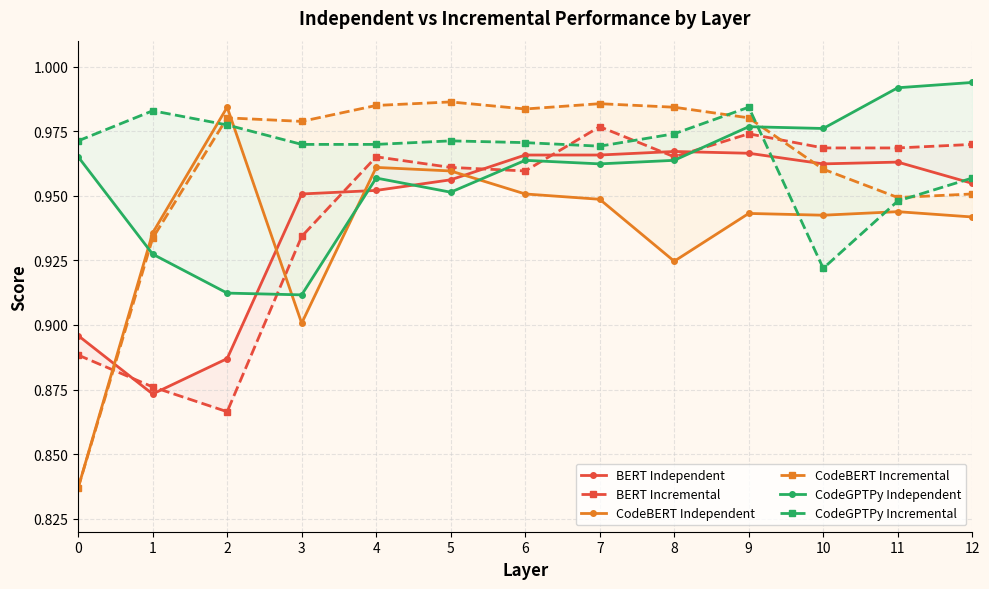

Between 3 and 7, which series saw the biggest shift?

CodeGPTPy Independent